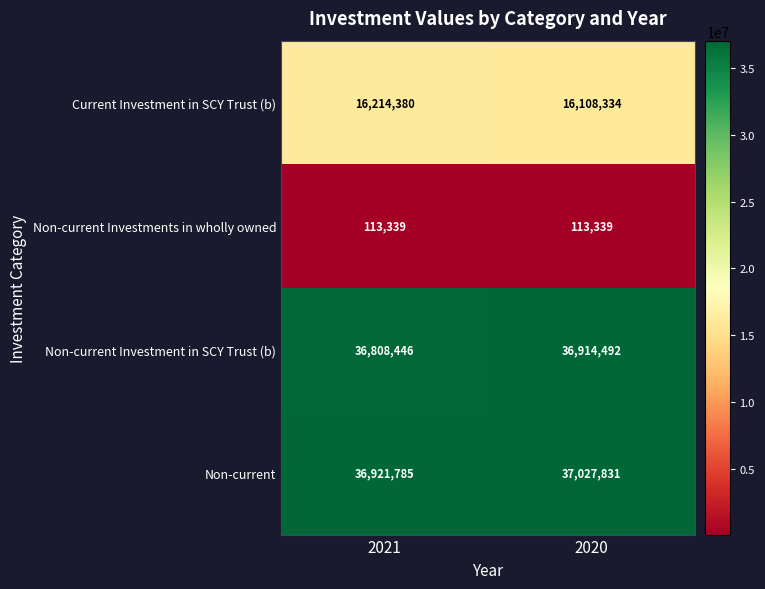

What is the difference between the highest and lowest values at 2021?

36808446